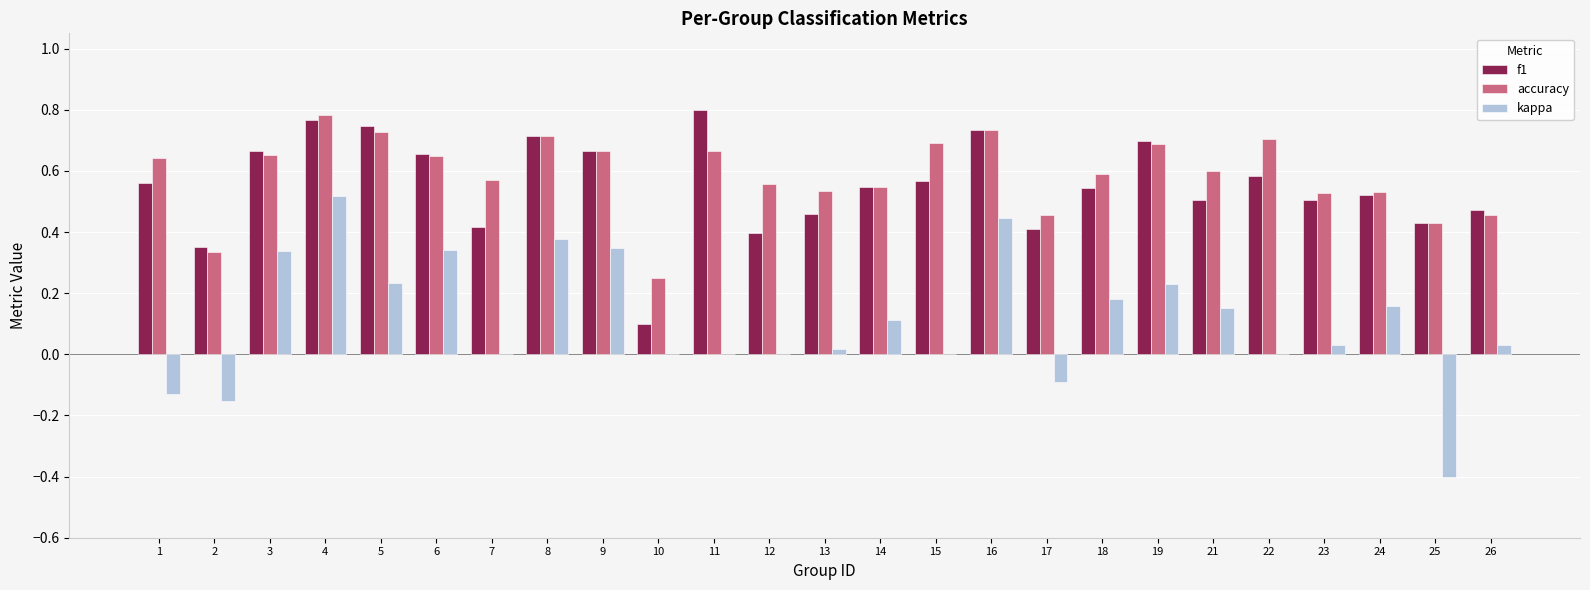

What is the sum of the accuracy values at 19 and 11?

1.4